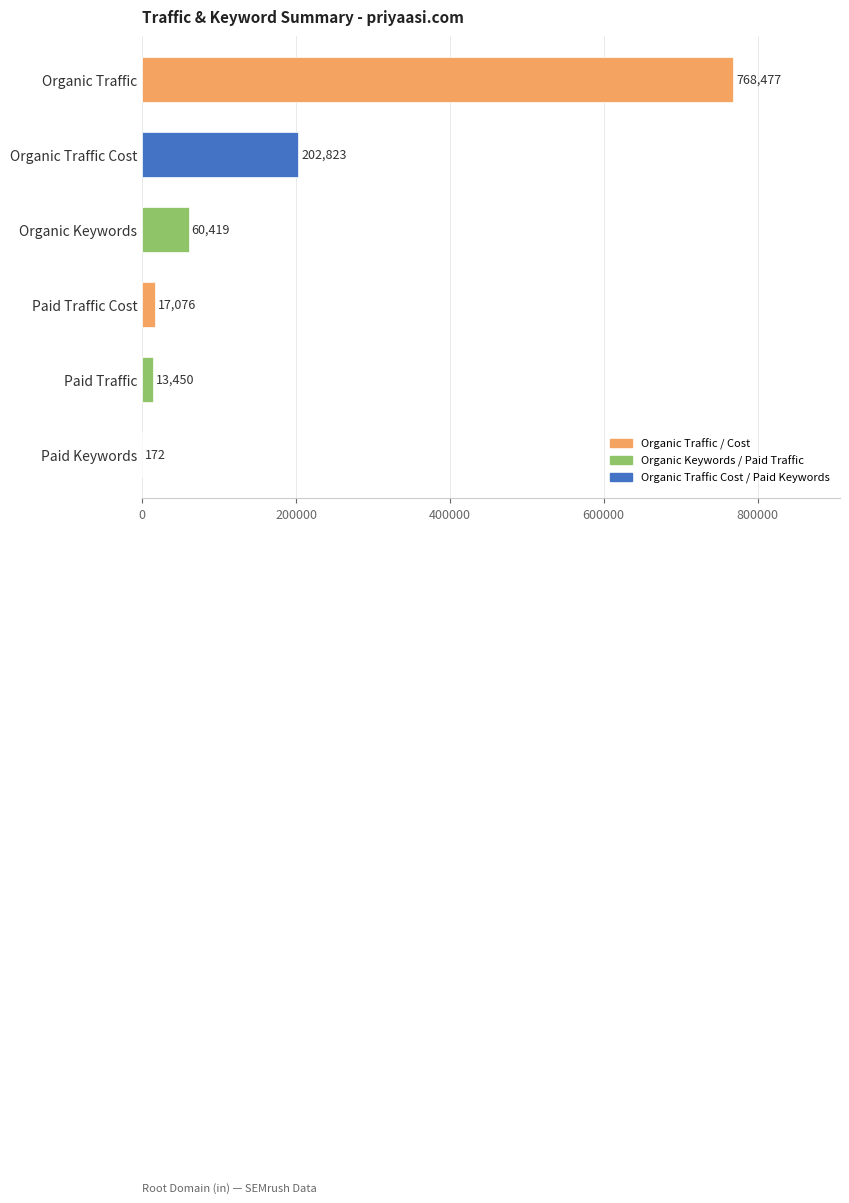

The chart shows a value of 309909 at Organic Traffic Cost. True or false?

False